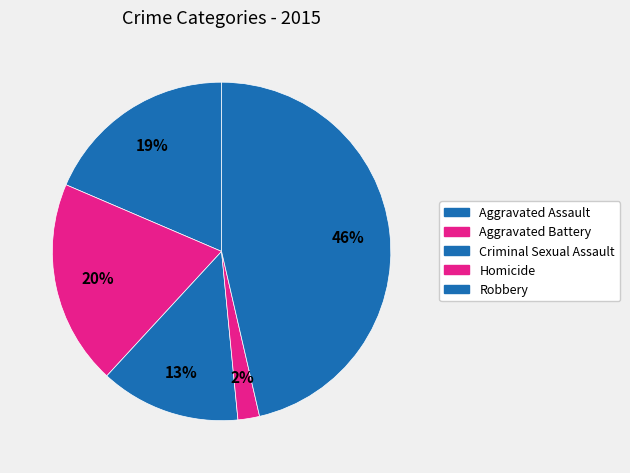

Which category has the biggest portion of the pie?

Robbery